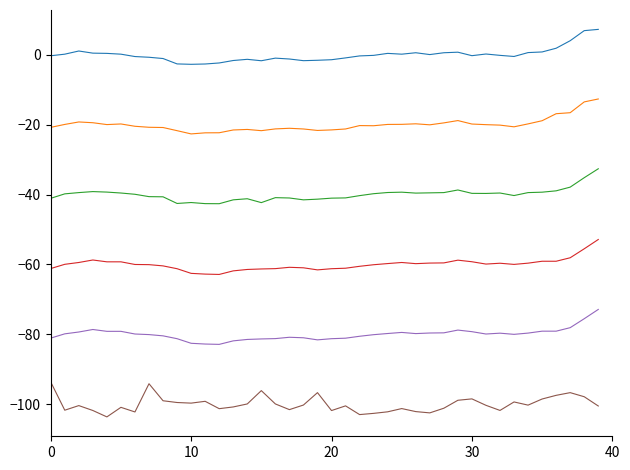

What is the smallest value displayed?

-103.6